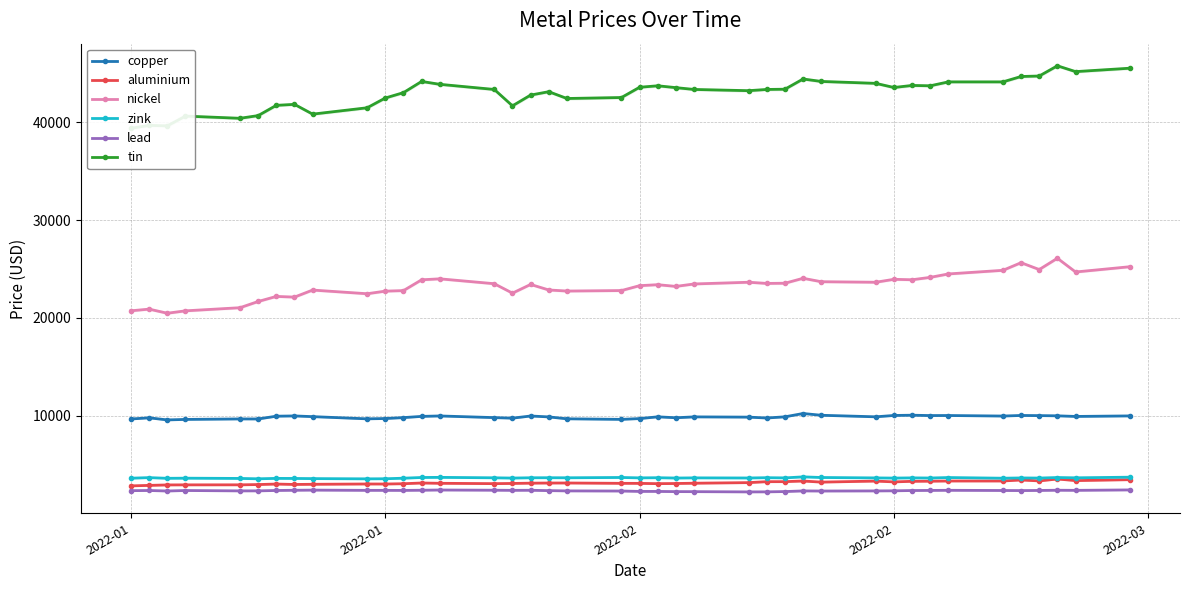

Where is the first local maximum for nickel?

2022-01